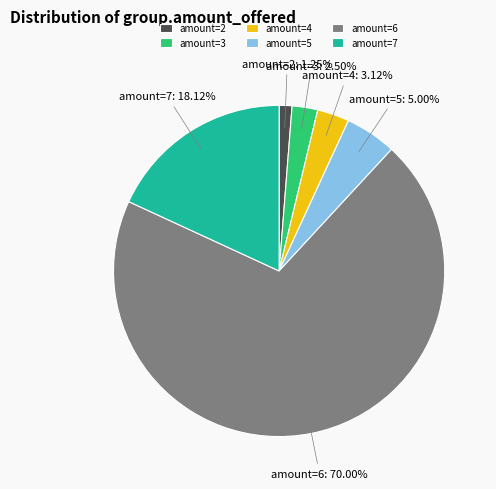

Which category has the smallest portion of the pie?

amount=2